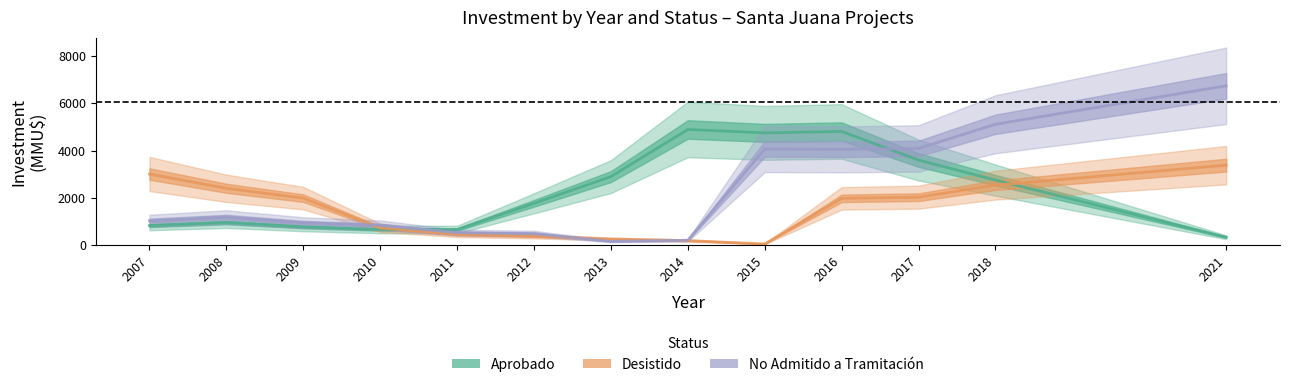

Is the value of Desistido at 2009 greater than the value of No Admitido a Tramitación at 2010?

Yes